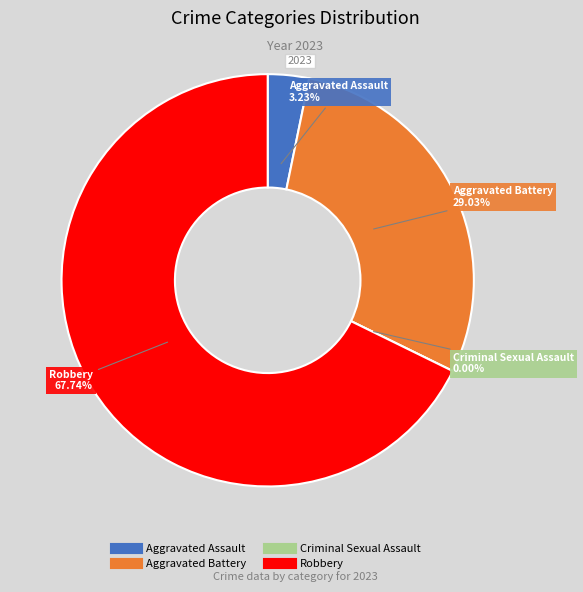

Rank the categories by value from lowest to highest.

Criminal Sexual Assault, Aggravated Assault, Aggravated Battery, Robbery